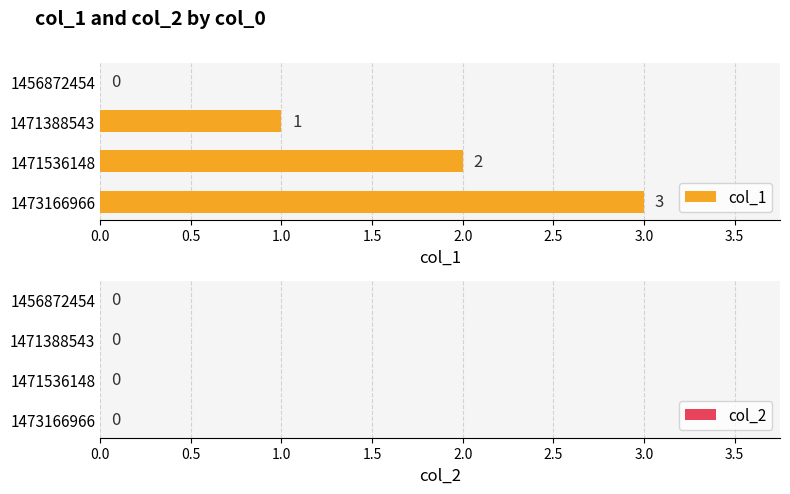

Are the bars horizontal?

Yes